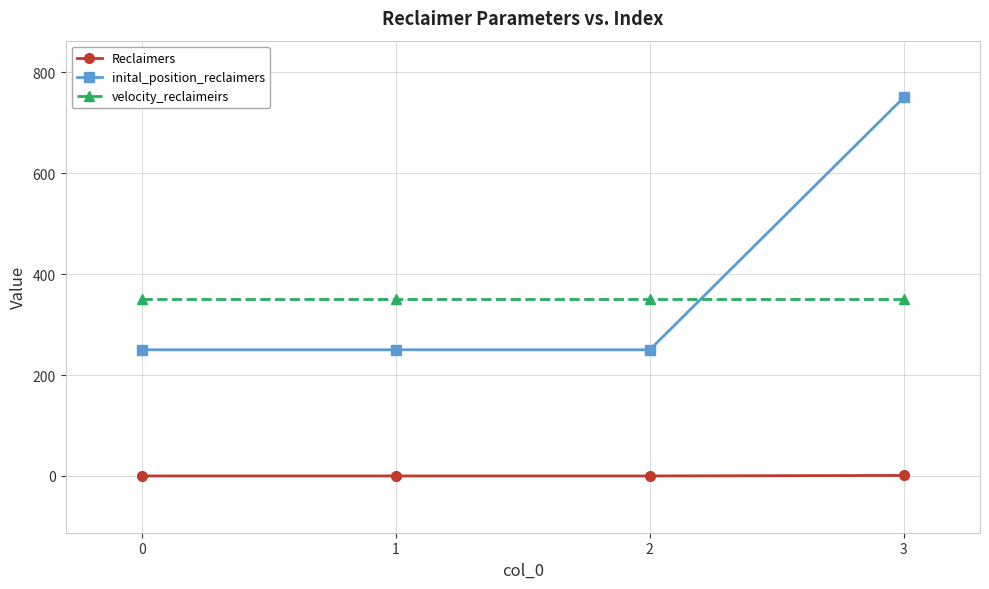

True or false: inital_position_reclaimers has more than 1 interior local peaks.

False